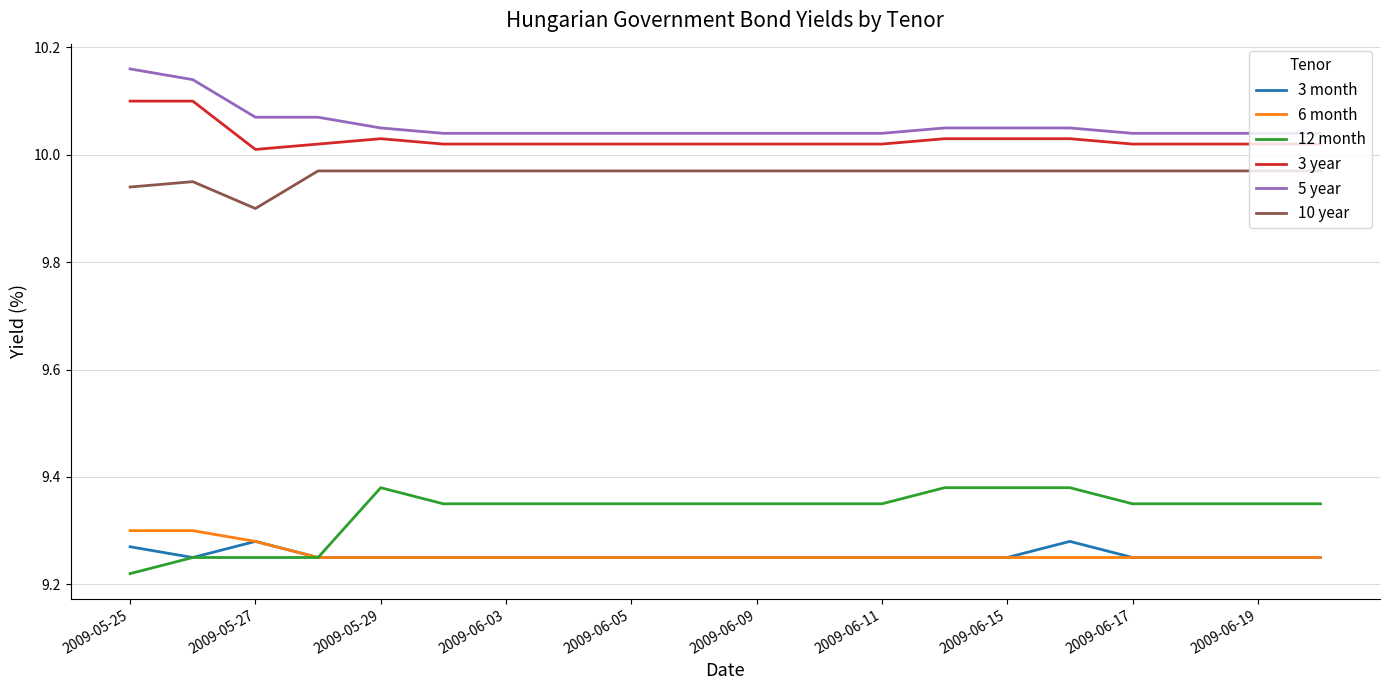

True or false: 12 month and 3 year intersect in this chart.

False